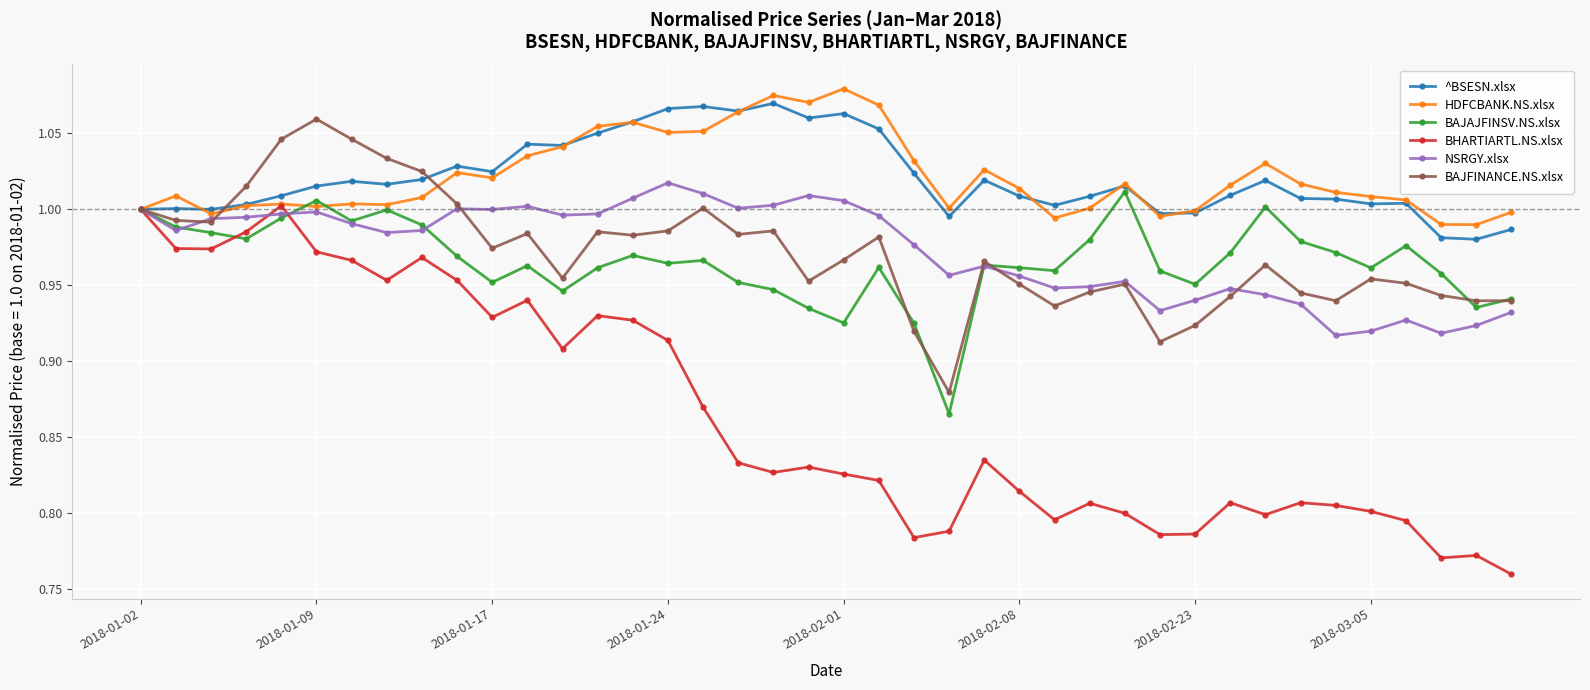

True or false: BHARTIARTL.NS.xlsx has more than 2 points higher than both neighbors.

True